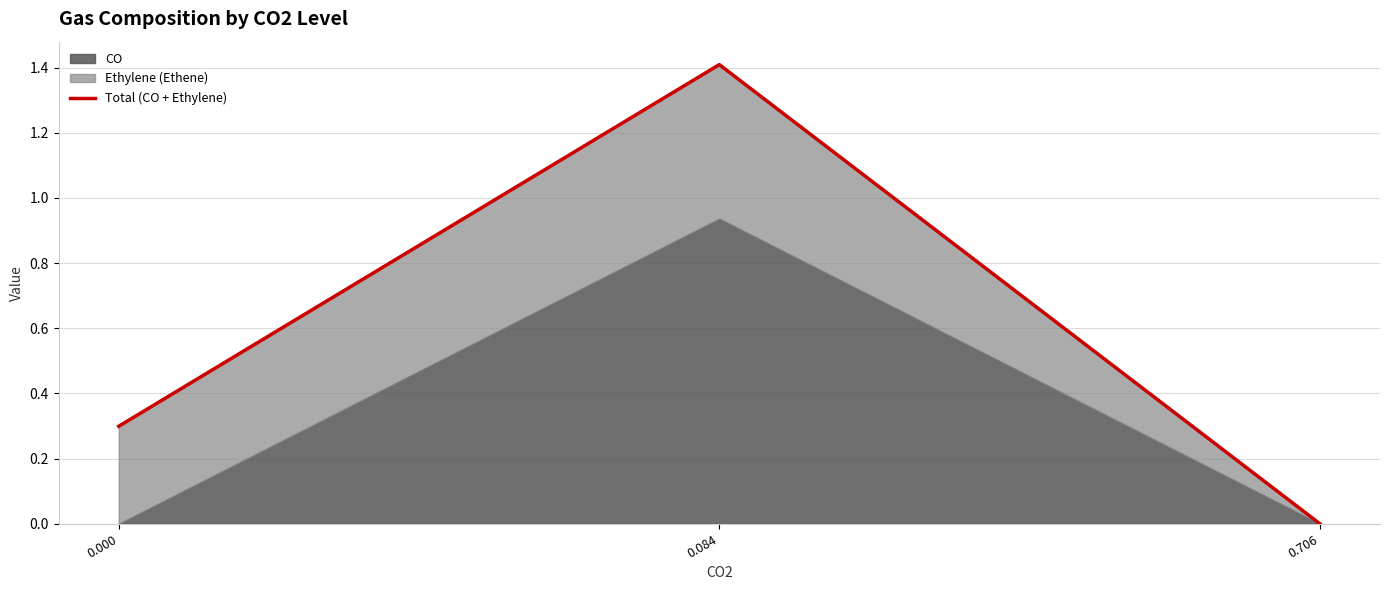

Reading left to right, transcribe all the data shown in this chart.

0.3	1.4	0.0